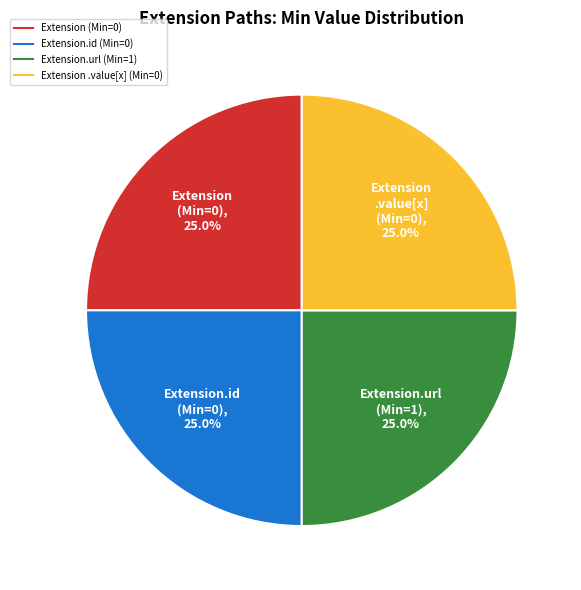

Does any single category account for the majority?

No